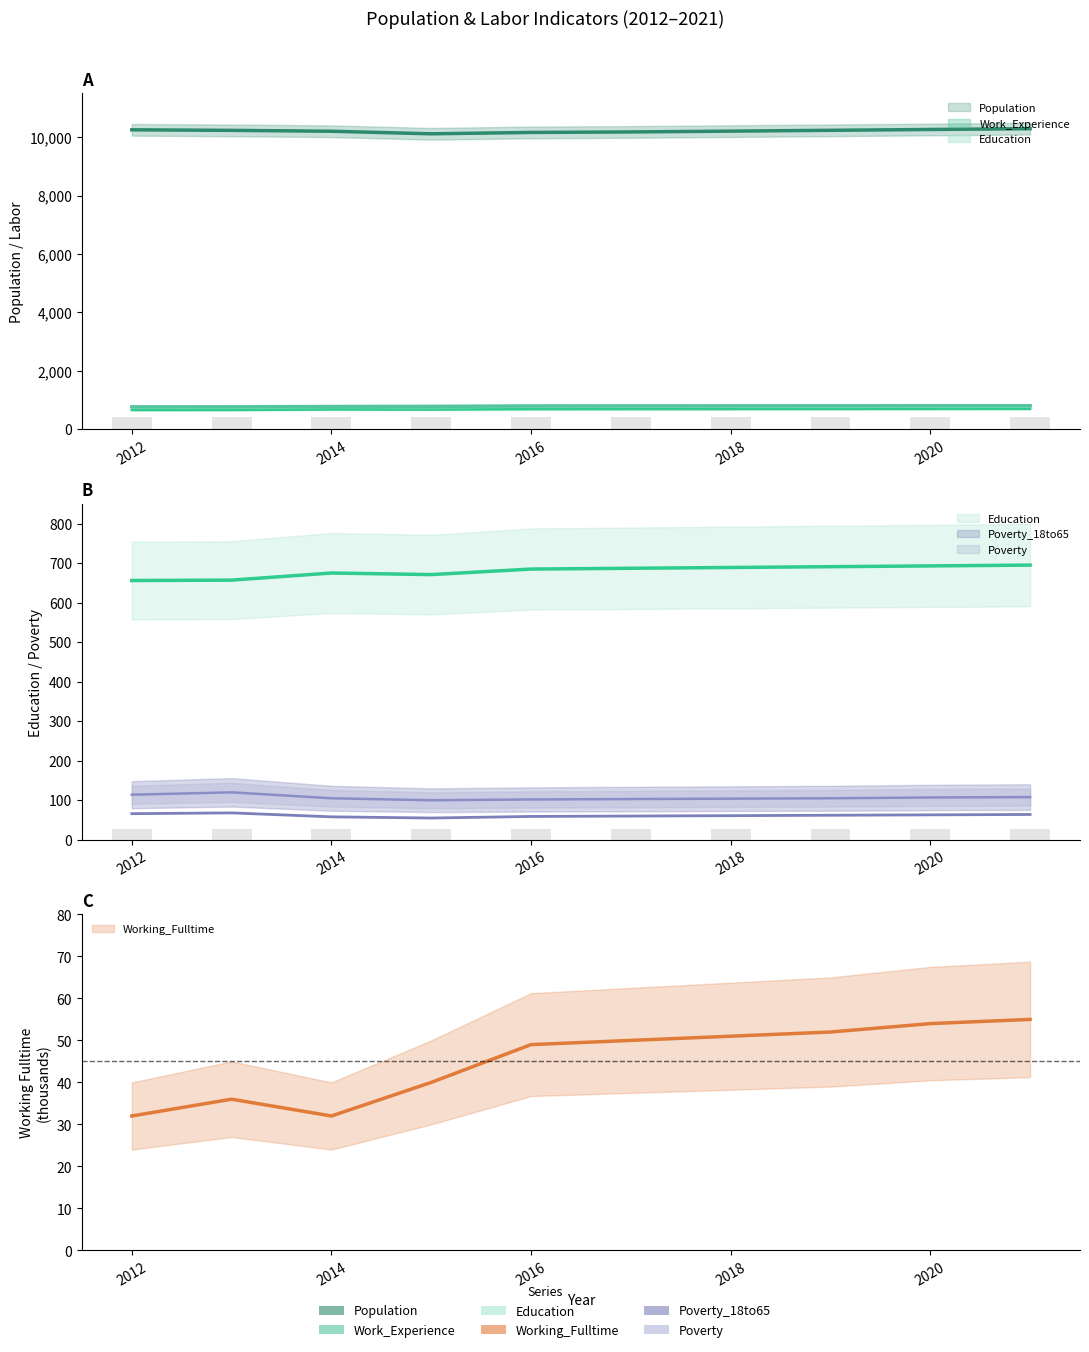

True or false: Poverty has a value of 108 at 2021.

True